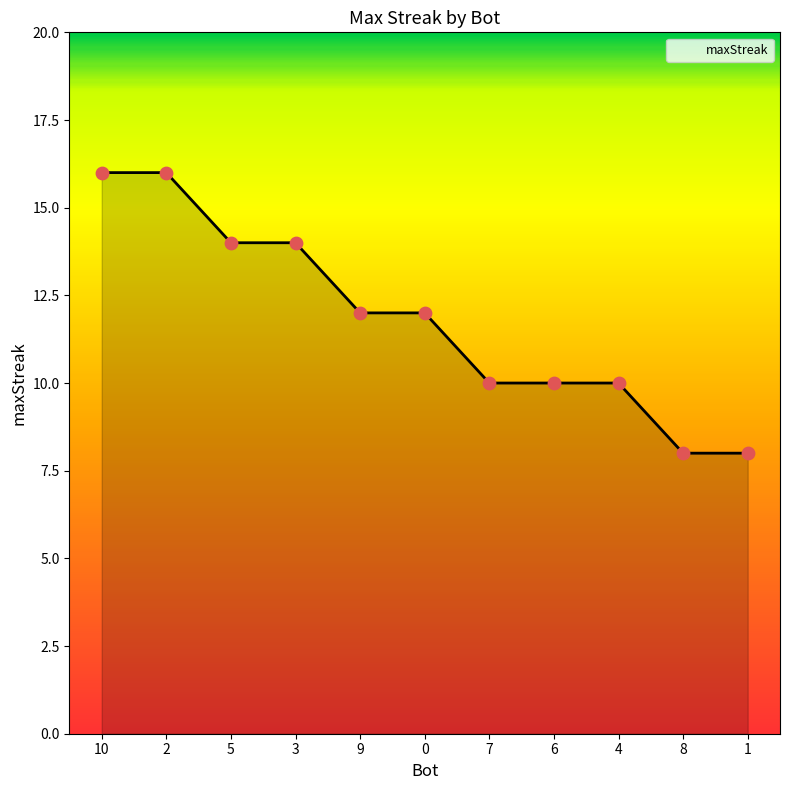

Between 7 and 10, which is larger?

10